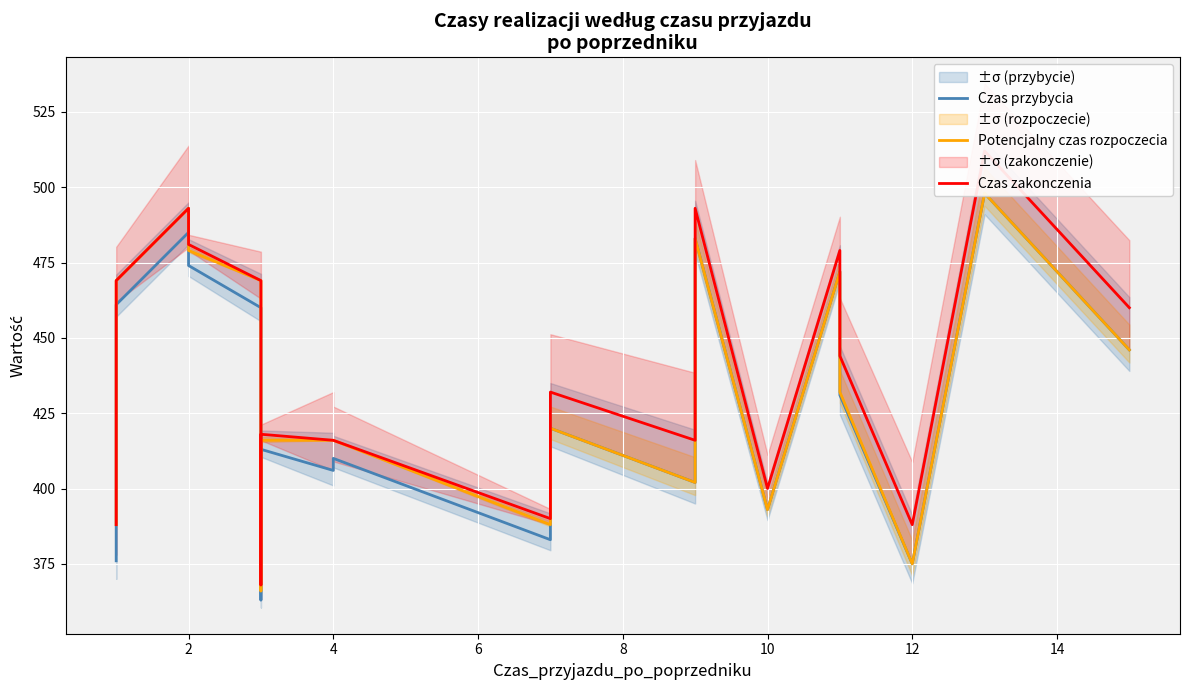

List the series in order of their peak value, highest first.

Czas zakonczenia, Czas przybycia, Potencjalny czas rozpoczecia